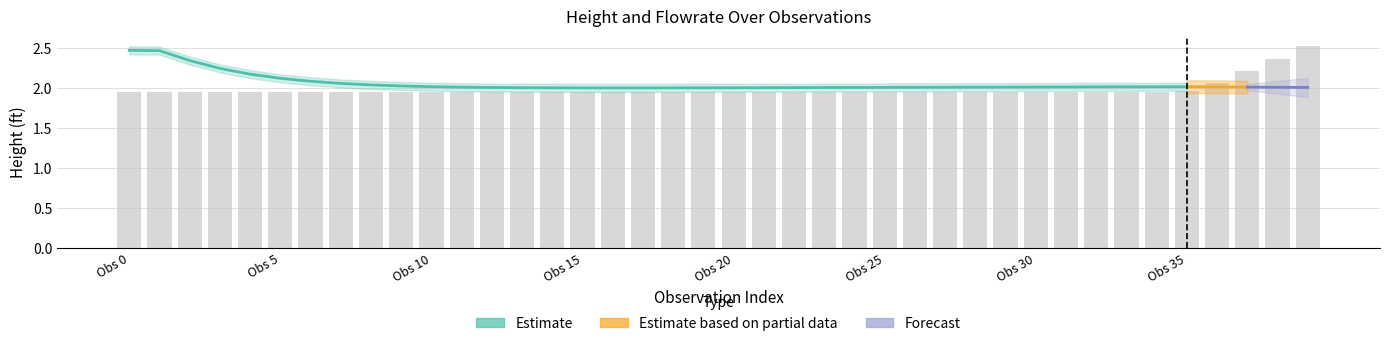

Where is the data nearest to the value 2?

Obs 35